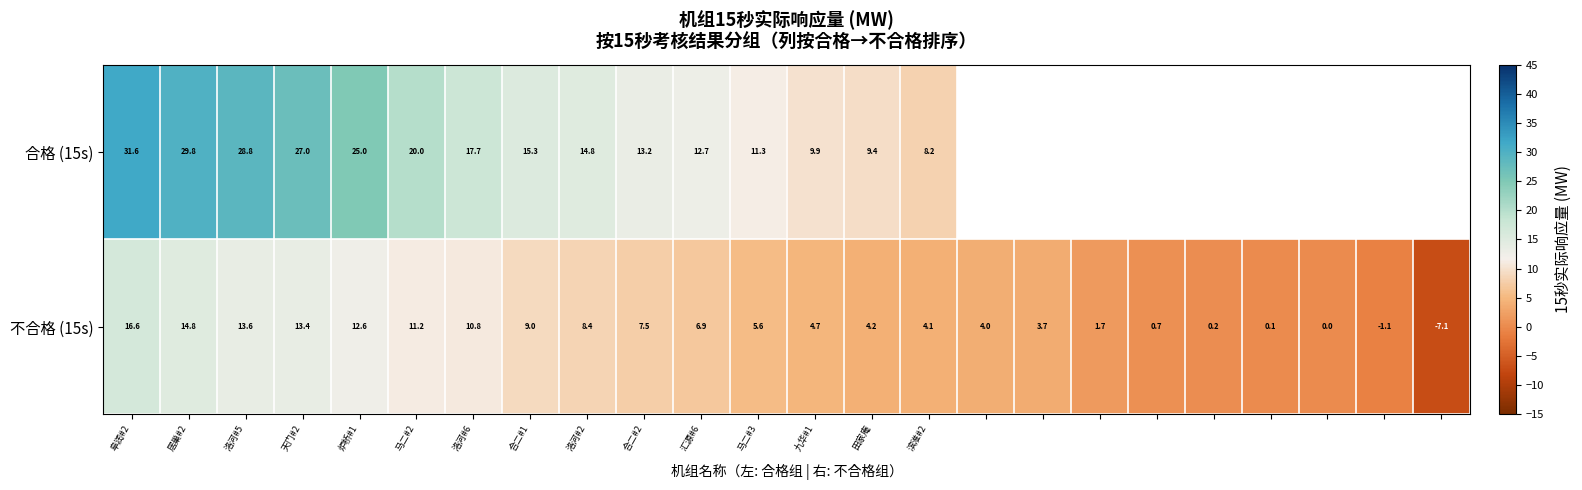

Which series has the widest spread of values?

不合格 (15s)